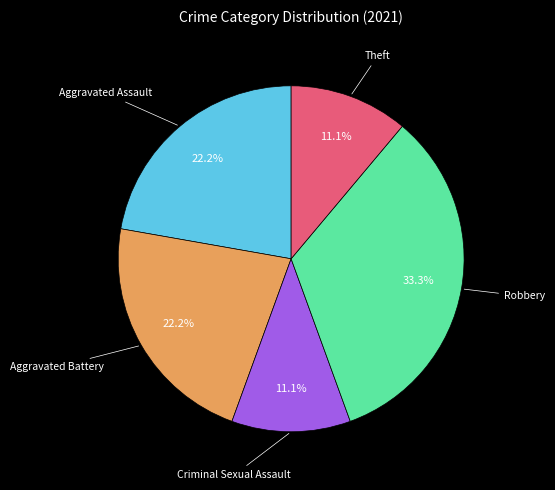

How many slices are in this pie chart?

5